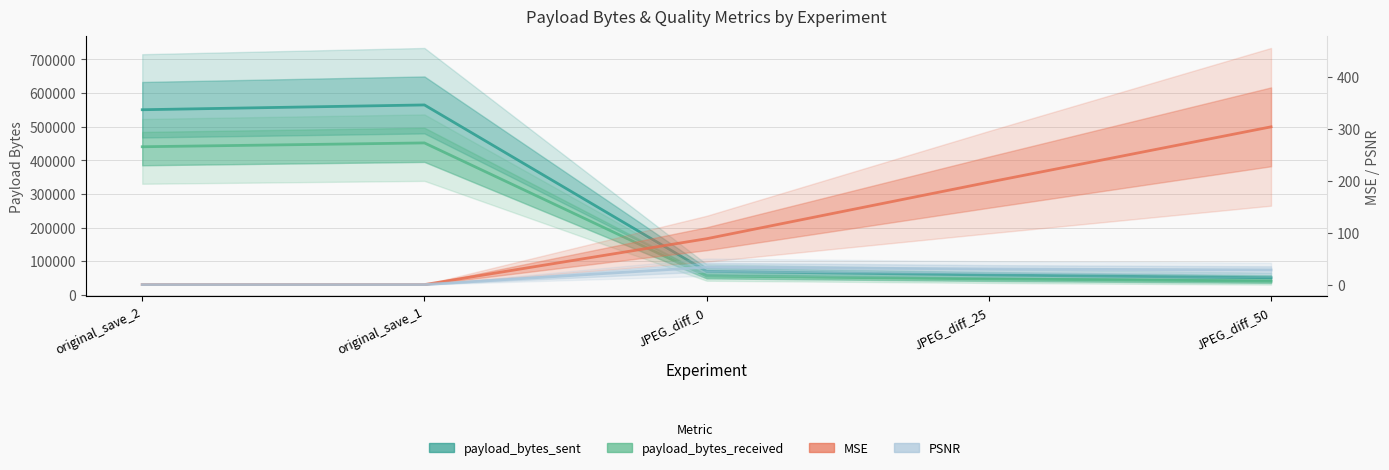

What is the sum of the PSNR values at JPEG_diff_0 and JPEG_diff_25?

63.4